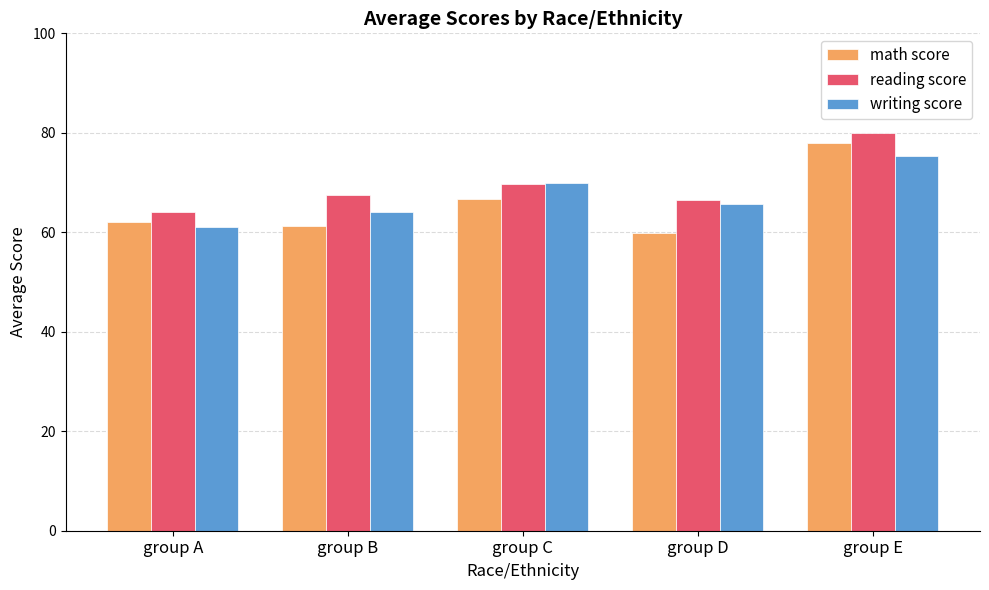

List the series in order of their peak value, lowest first.

writing score, math score, reading score